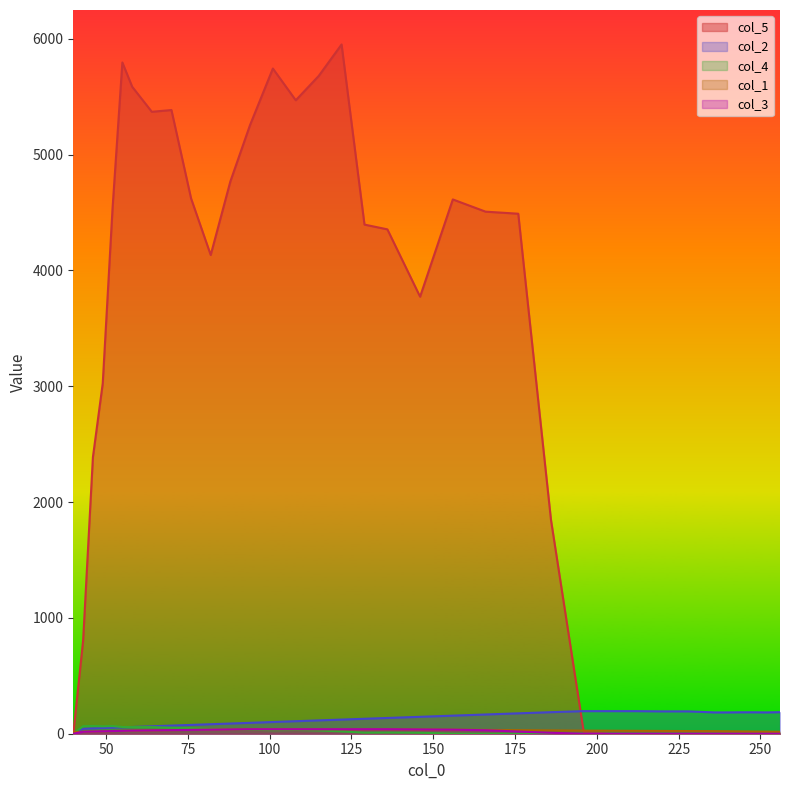

How many data points in col_3 are less than 23?

17